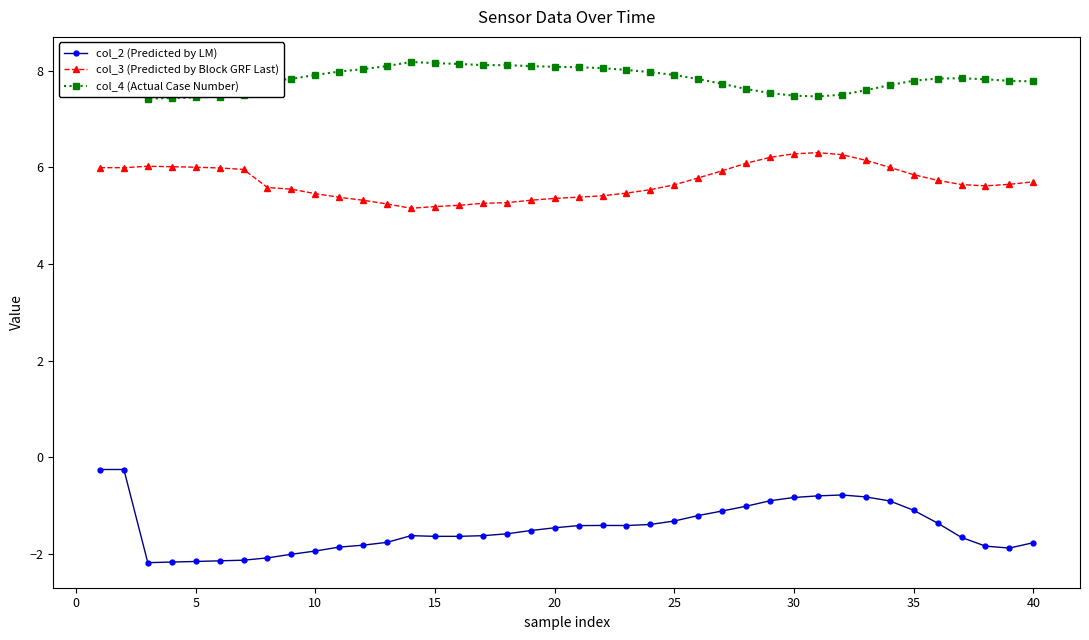

Which series has the largest total across all categories?

col_4 (Actual Case Number)